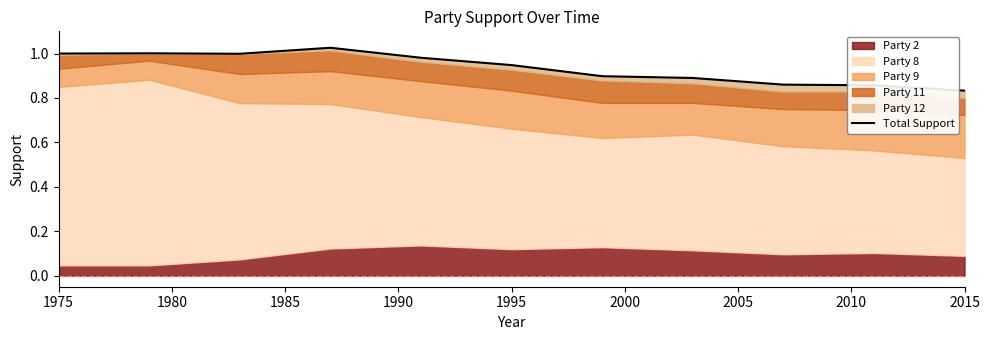

True or false: the data has more than 1 interior local peaks.

True